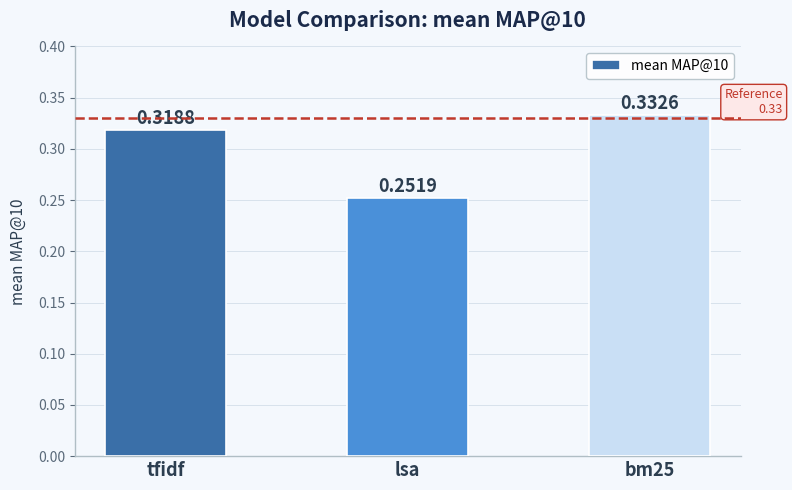

What is the label of the 2nd bar from the right?

lsa